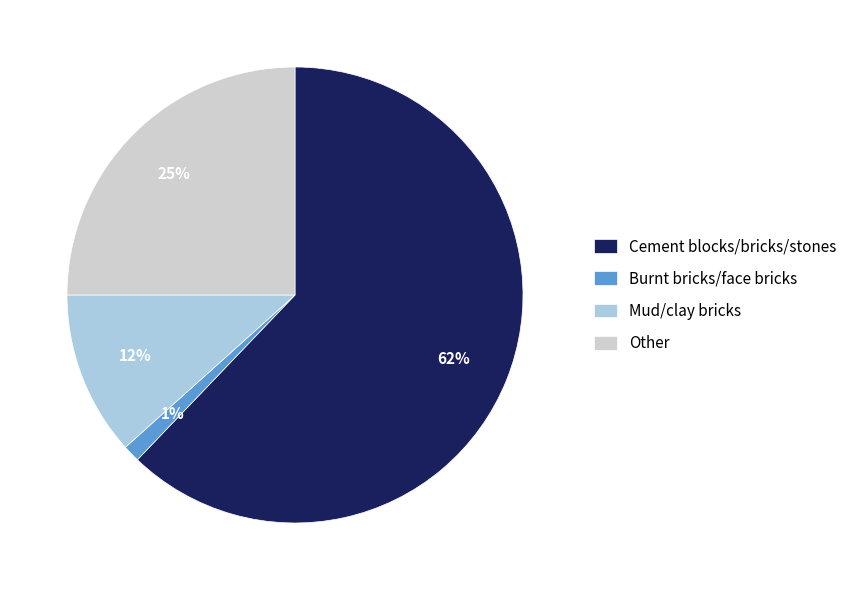

How many segments does this pie chart have?

4